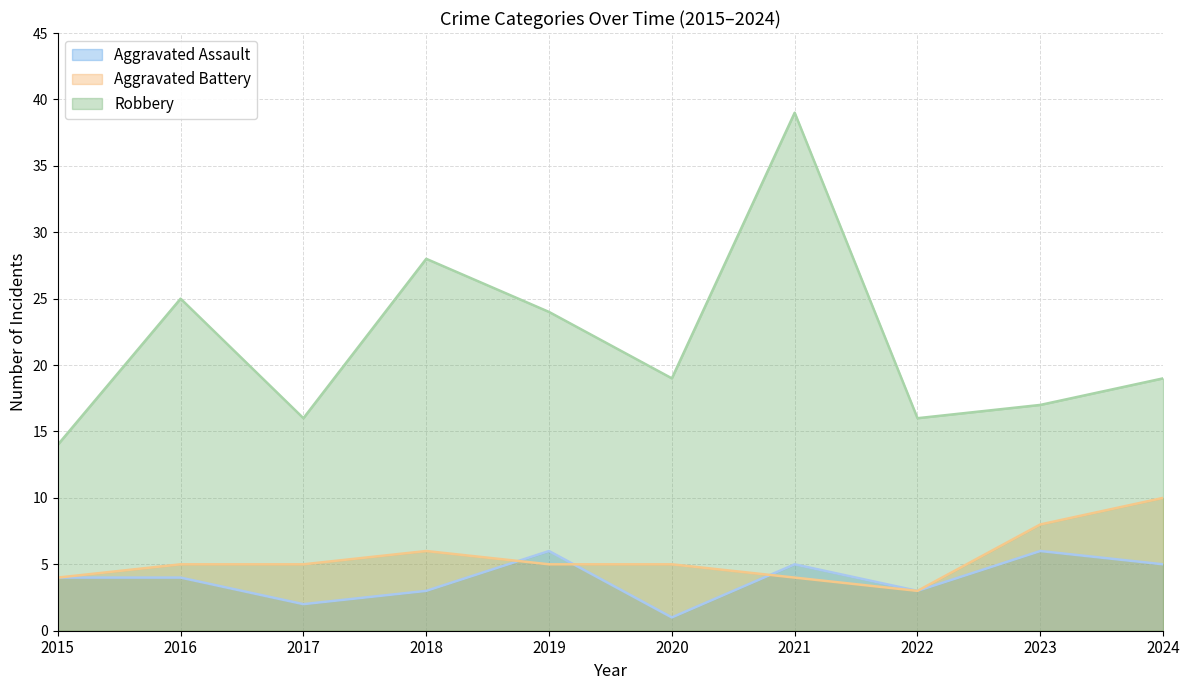

Which series has the largest range (max minus min)?

Robbery